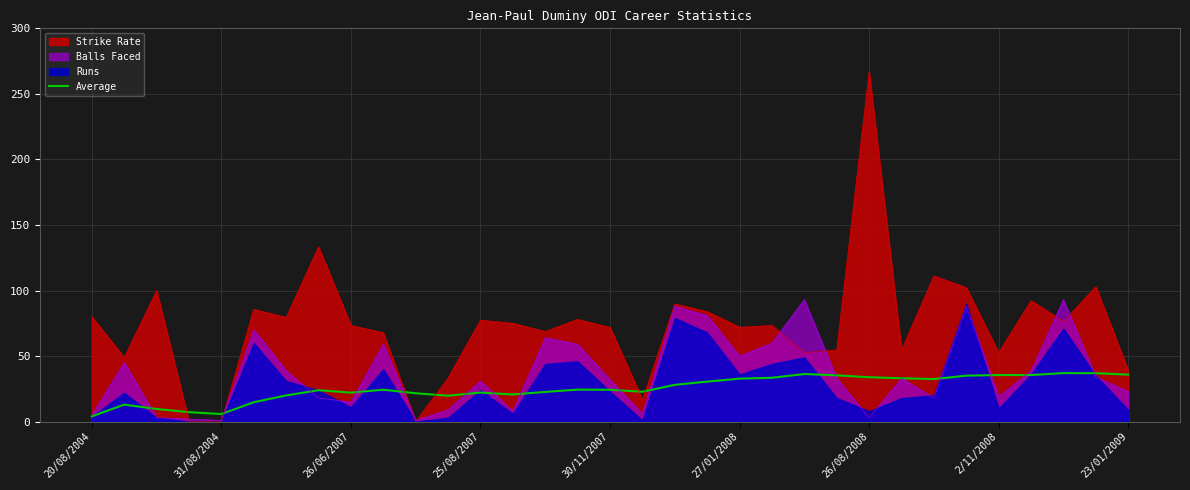

How many interior local peaks (higher than both neighbors) does the data have?

7